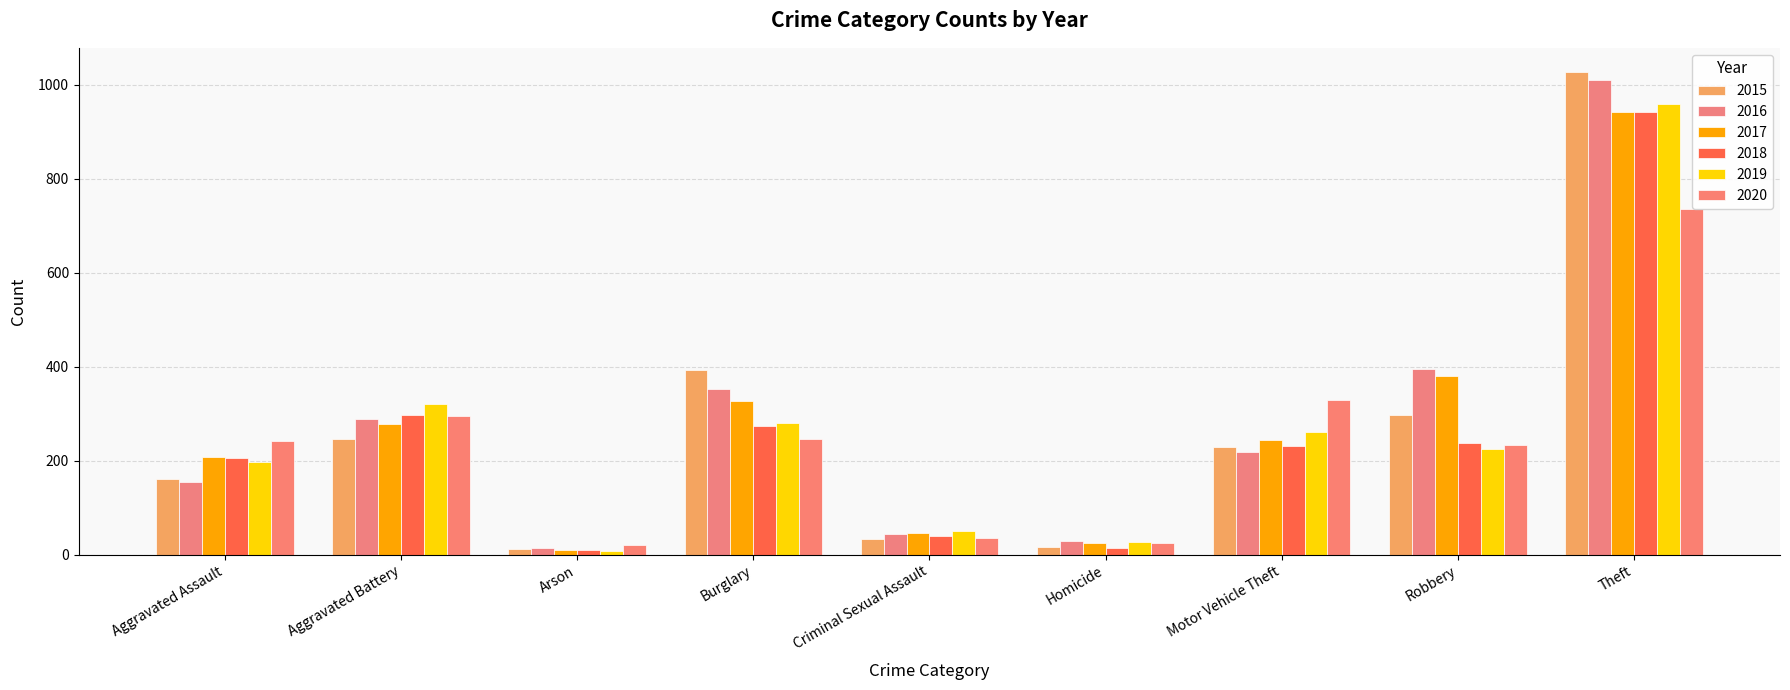

Rank the series by their maximum value, from highest to lowest.

2015, 2016, 2019, 2017, 2018, 2020